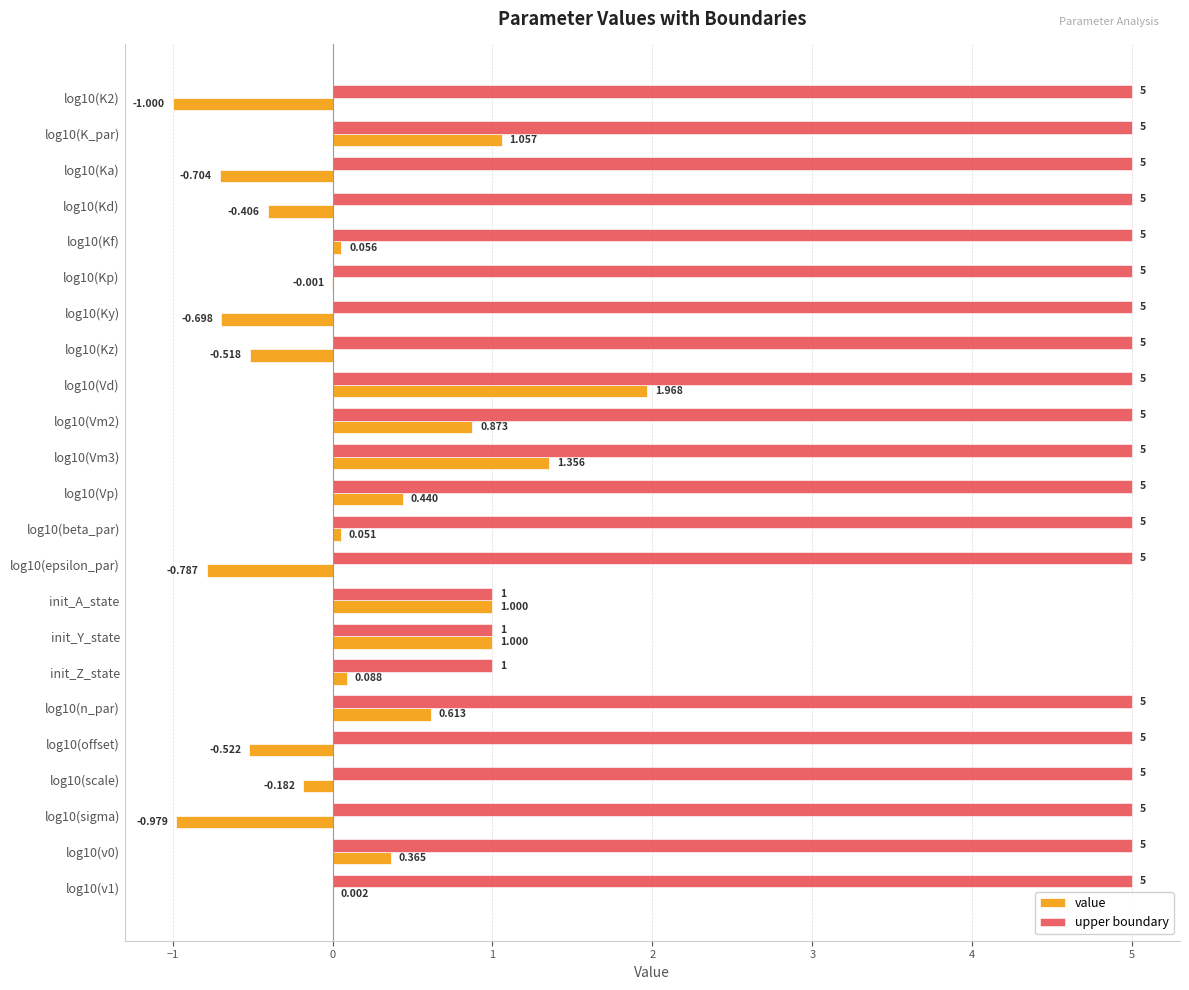

Which series has the largest total across all categories?

upper boundary